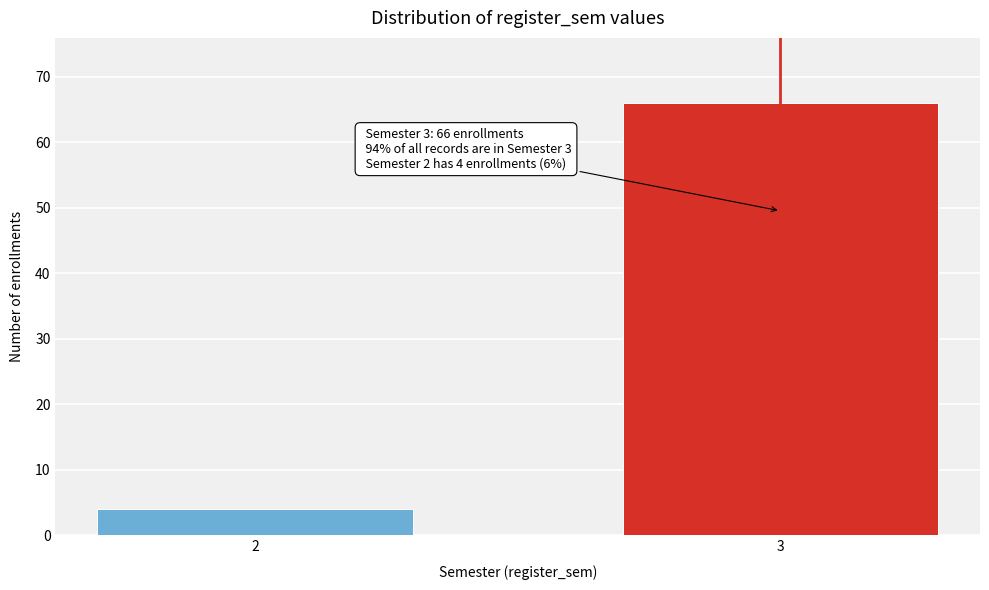

Reading left to right, extract all data points from this chart.

2=4	3=66